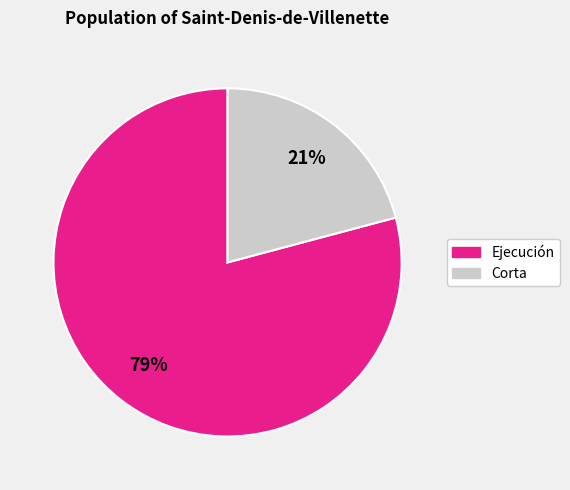

Is there any slice that represents more than half of the pie?

Yes